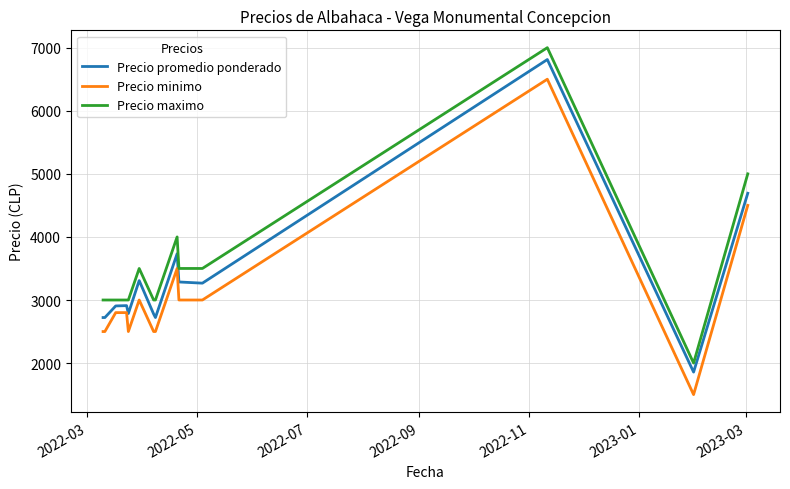

What is the sum of all Precio promedio ponderado values?

46502